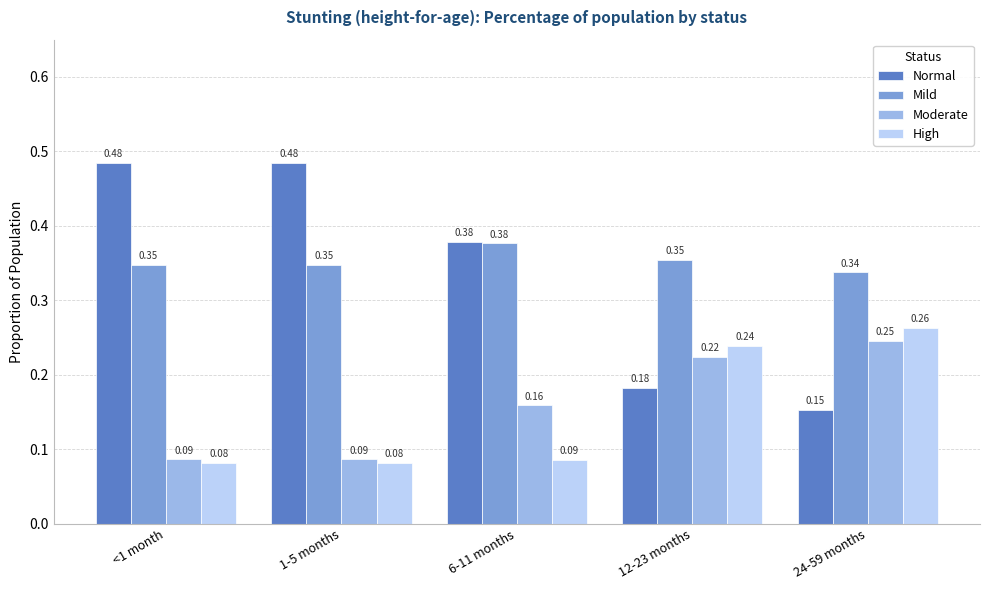

Which series has the largest total across all categories?

Mild